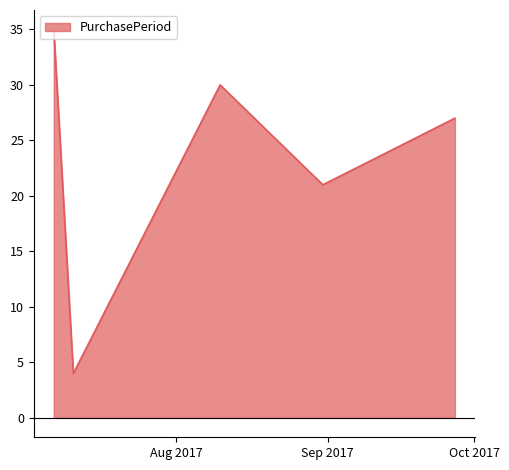

What is the difference between the maximum and minimum values?

31